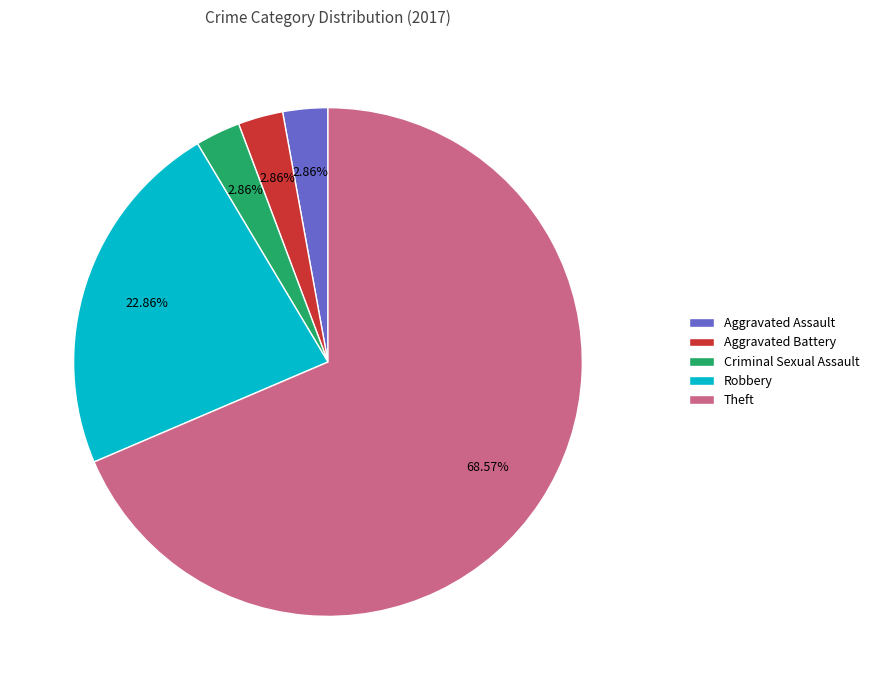

Which category has the biggest portion of the pie?

Theft